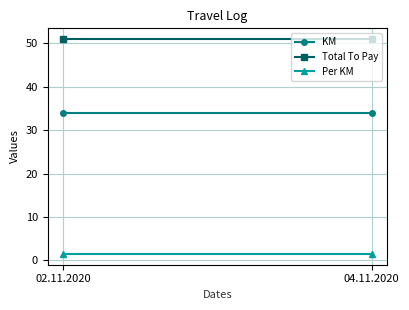

At which category does the chart reach its minimum across all series?

02.11.2020